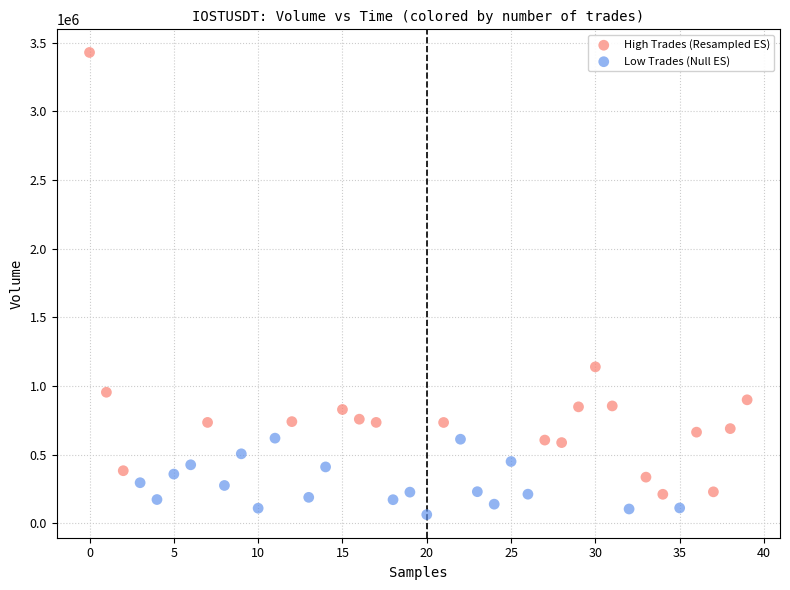

Which series has the widest spread of Y values?

High Trades (Resampled ES)